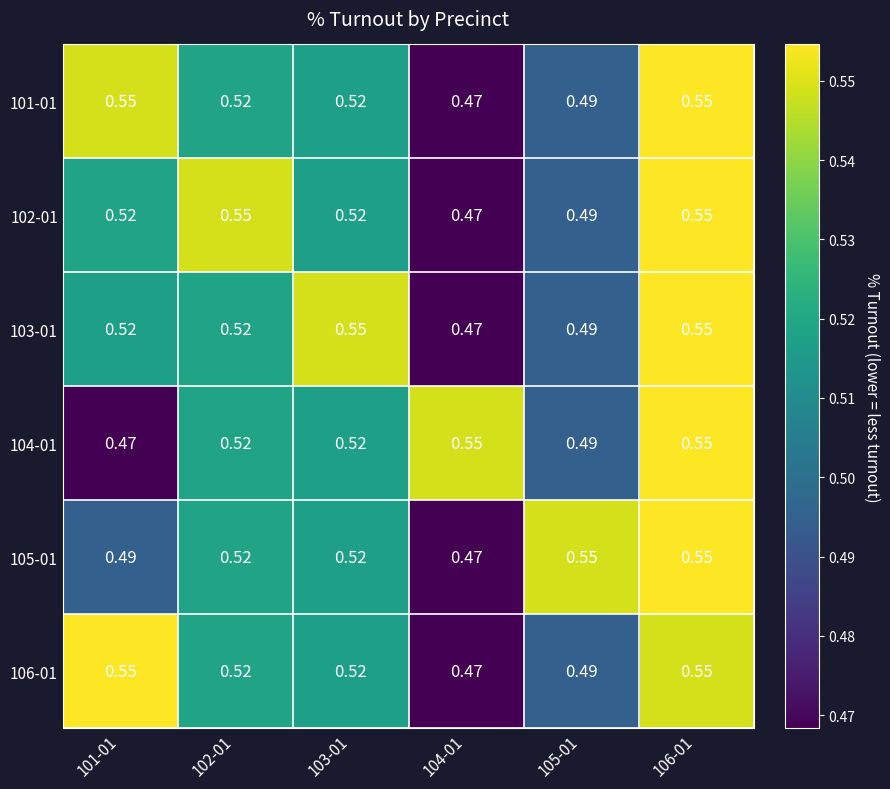

Is the value of 104-01 at 105-01 greater than the value of 101-01 at 103-01?

No